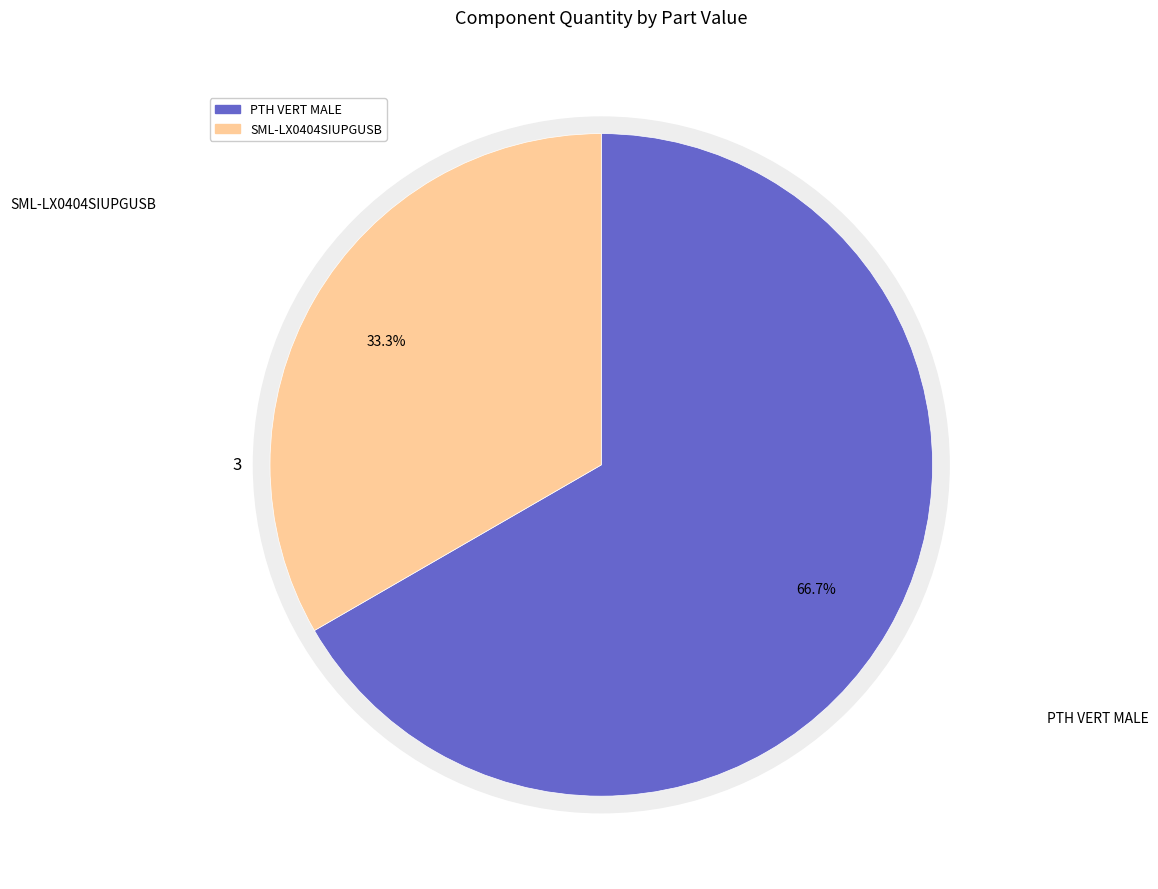

What portion of the pie excludes PTH VERT MALE?

33.3%